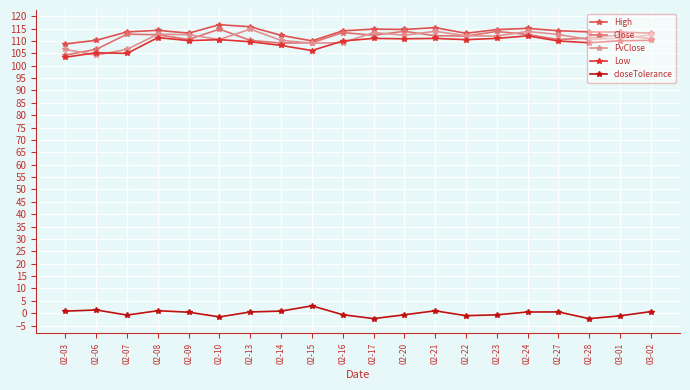

What is the minimum value for High?

108.8